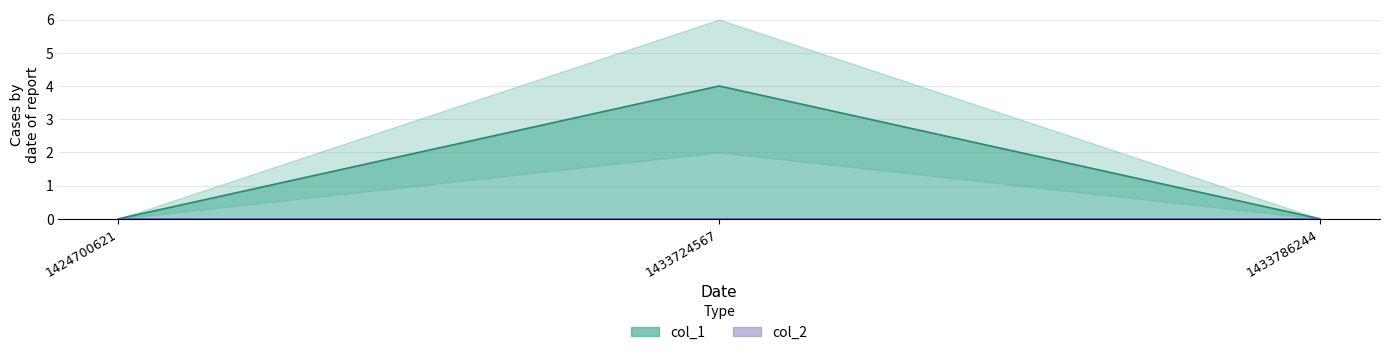

Which category has the highest value across all series?

1433724567